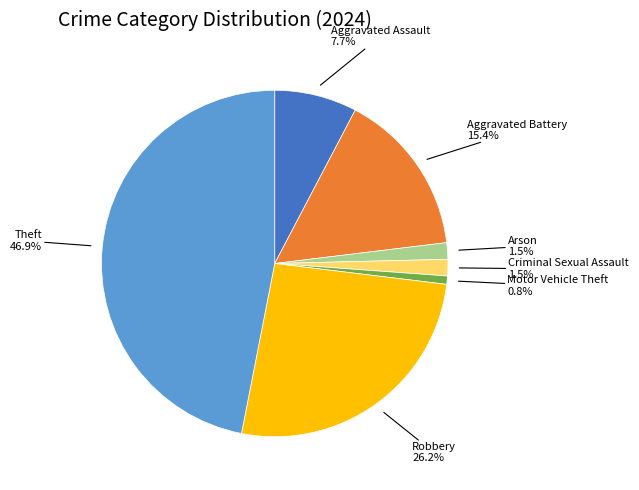

Is there a majority slice in this chart?

No